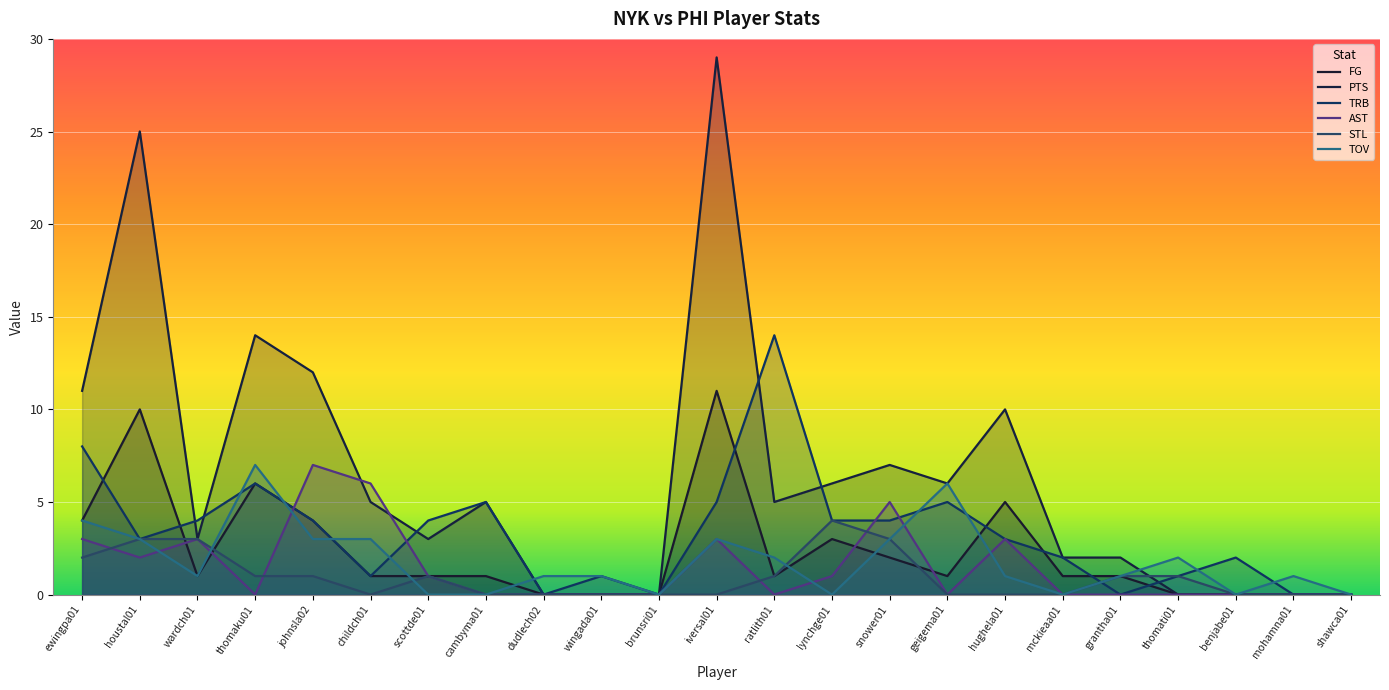

True or false: FG and AST intersect in this chart.

True